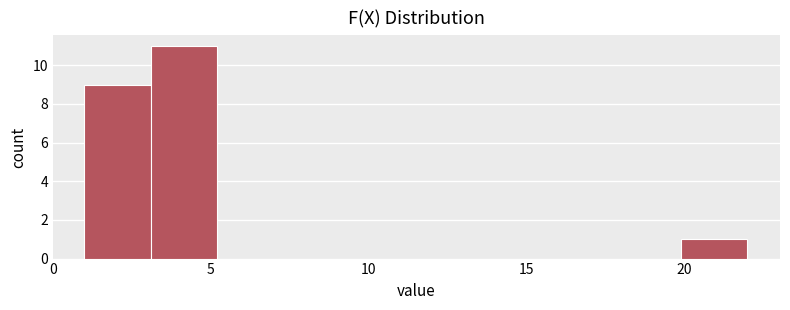

What is the height of the bar covering 19.9 to 22.0 on the x-axis? Neither the bar edges nor the heights are printed on the chart, so give them approximately, as read against the axes.

1